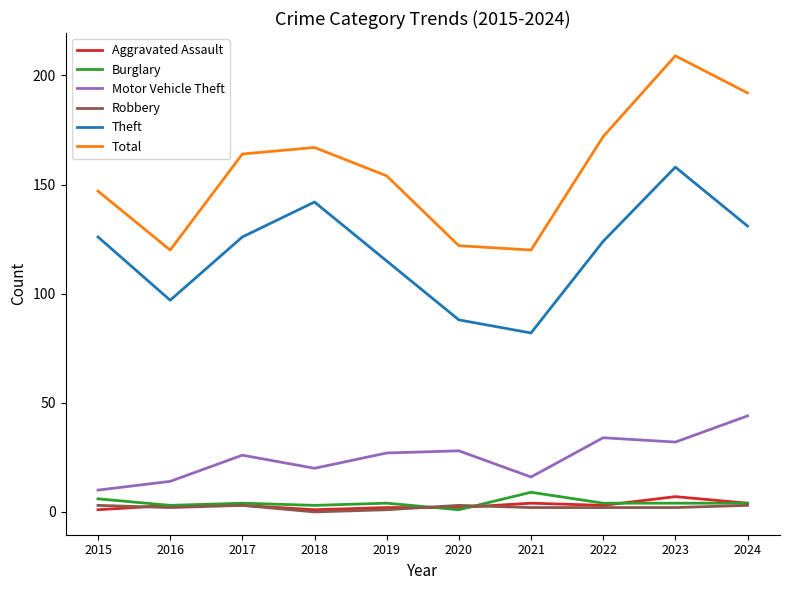

Which series has the largest total across all categories?

Total